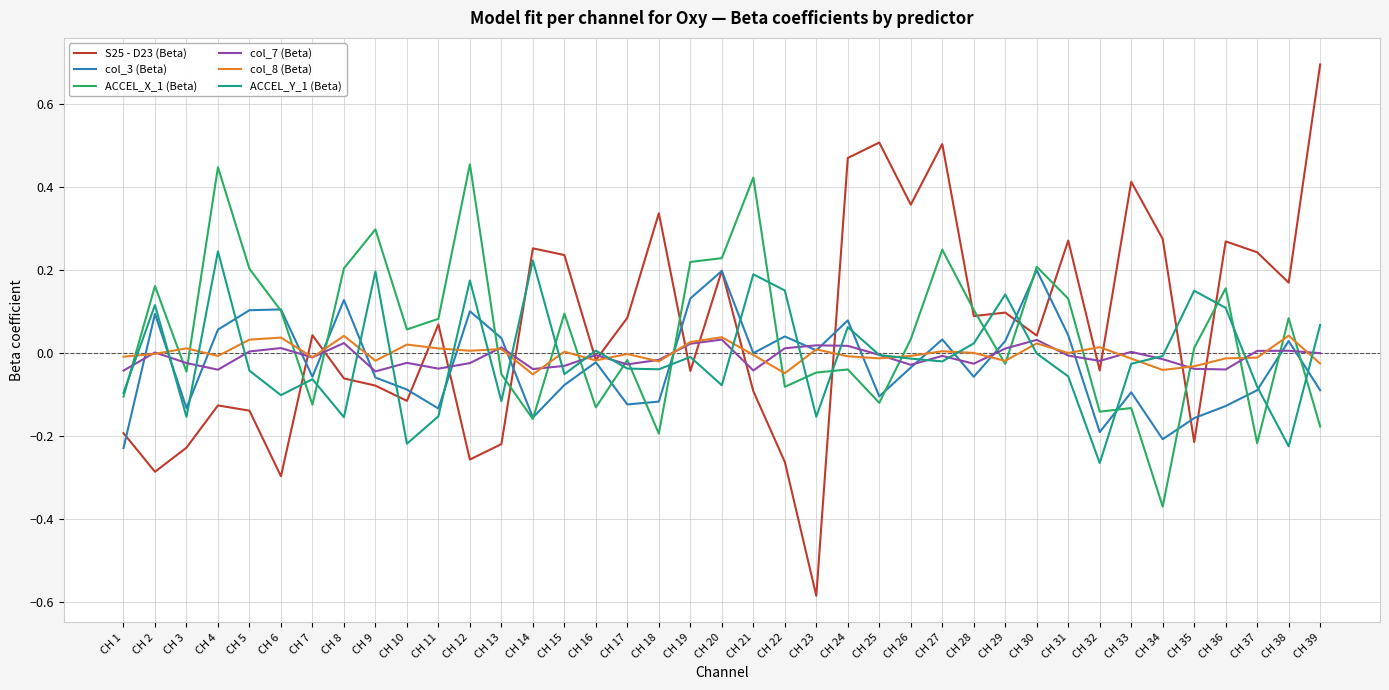

Which series ends up on top after the final intersection of S25 - D23 (Beta) and col_7 (Beta)?

S25 - D23 (Beta)